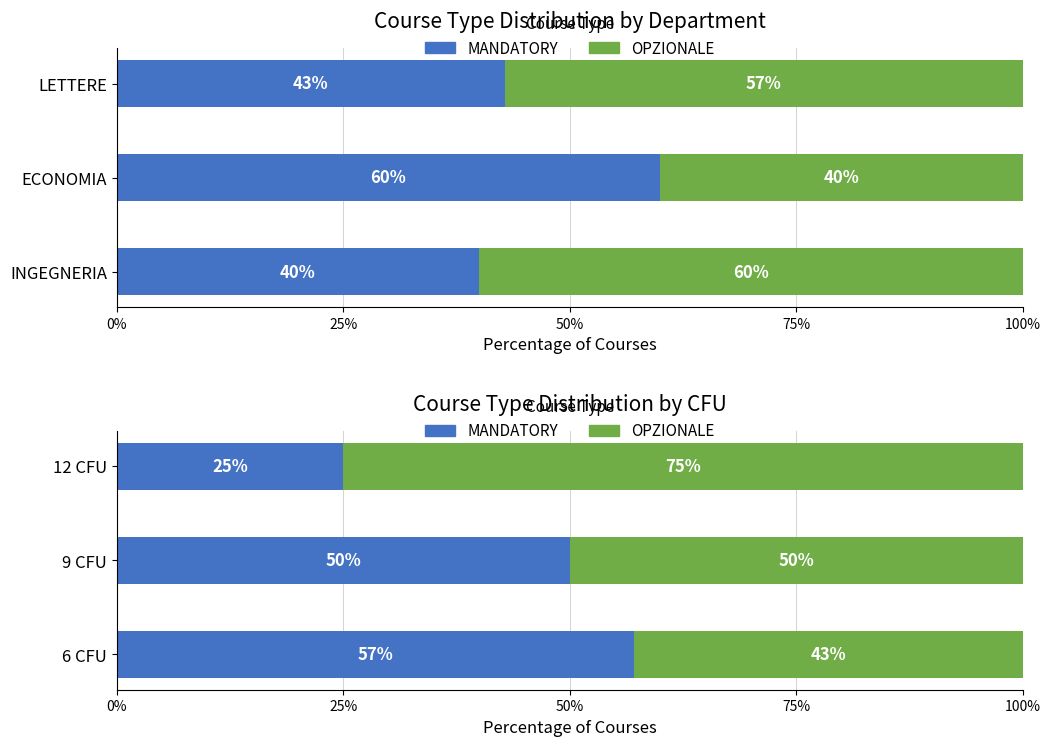

What is the total value across all series at 12 CFU?

100.0